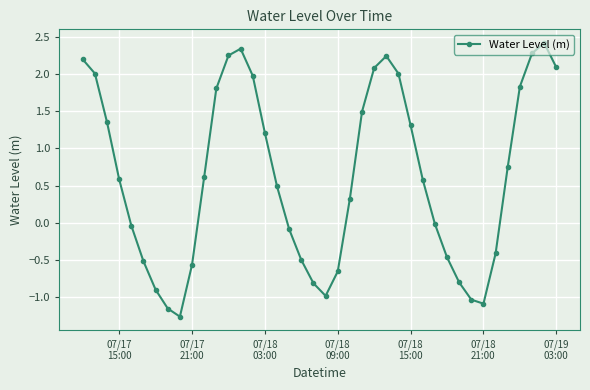

What is the value of the 33rd point from the left?

-1.0